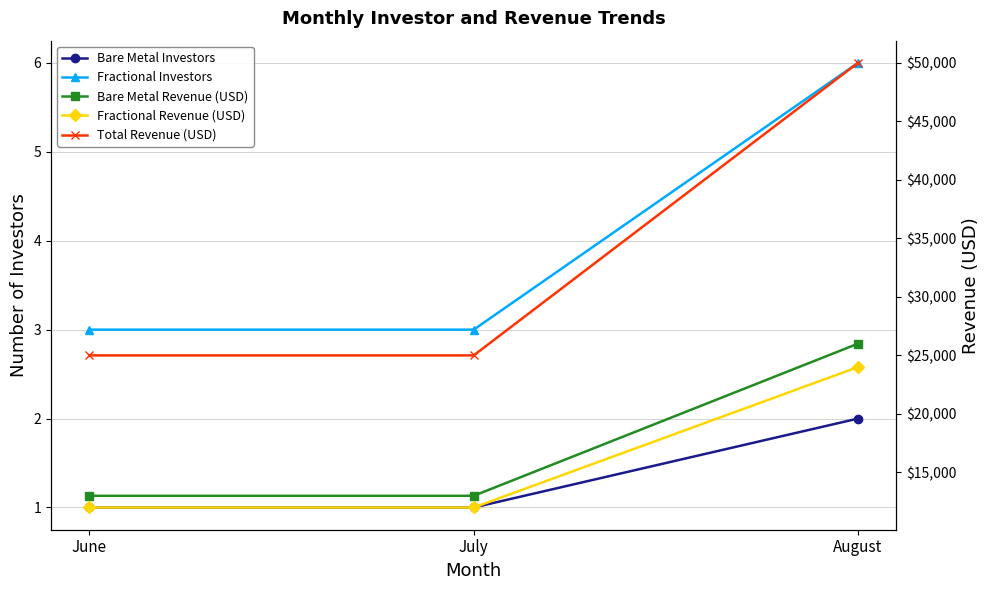

Count the number of categories in the chart.

3